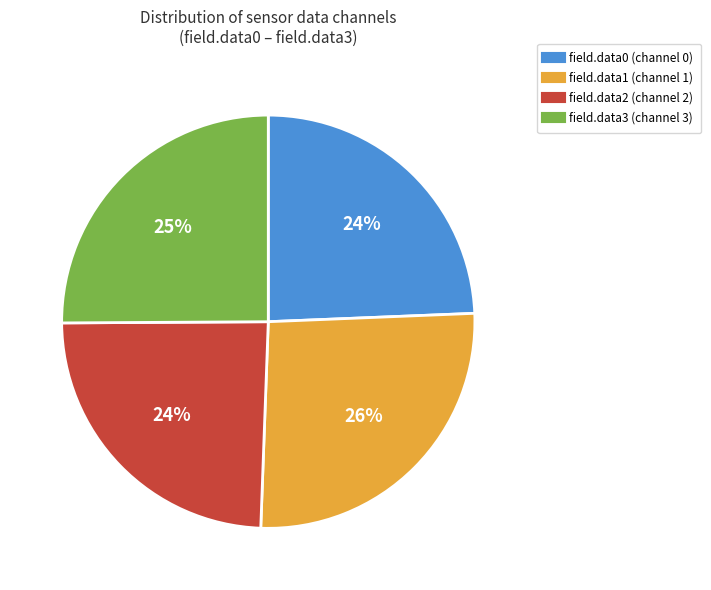

Does any single category account for the majority?

No